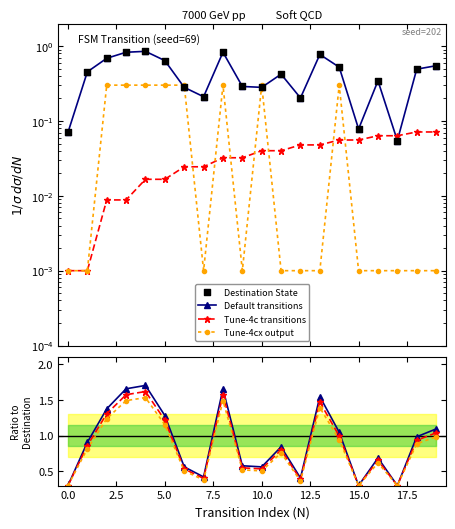

Which series reaches the maximum Y coordinate?

Default transitions